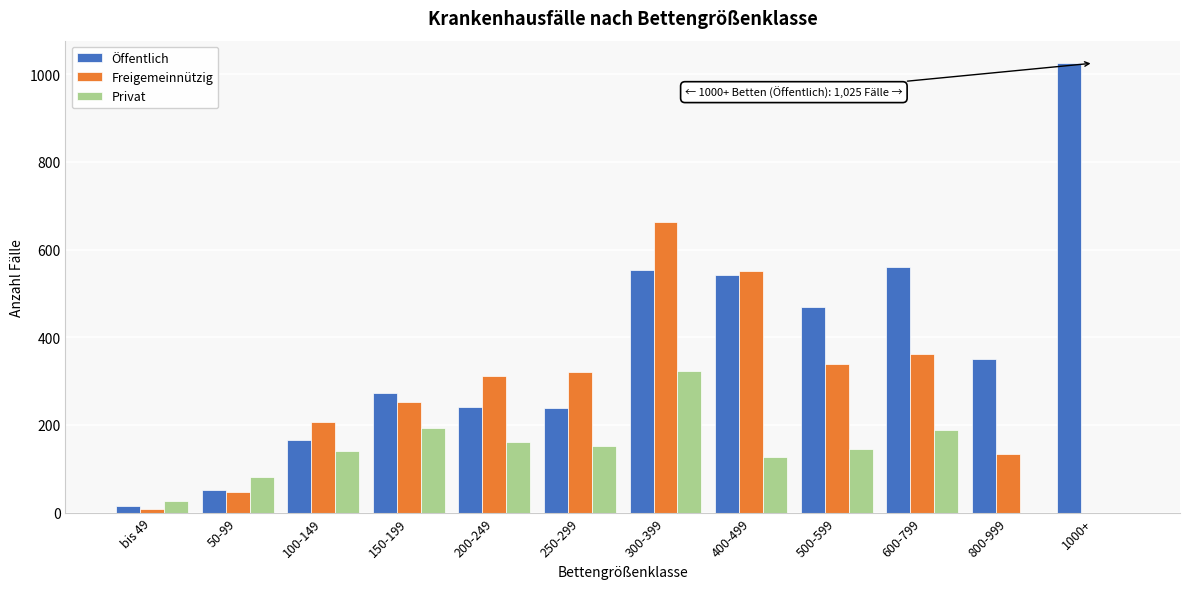

Is the value of Öffentlich at 800-999 greater than the value of Privat at 400-499?

Yes